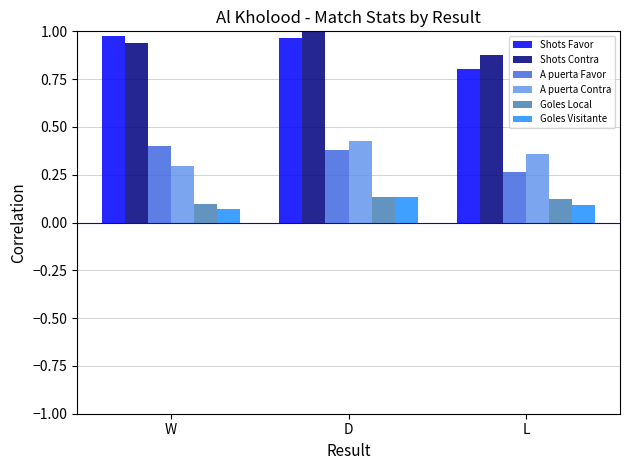

What position from the right is L?

1